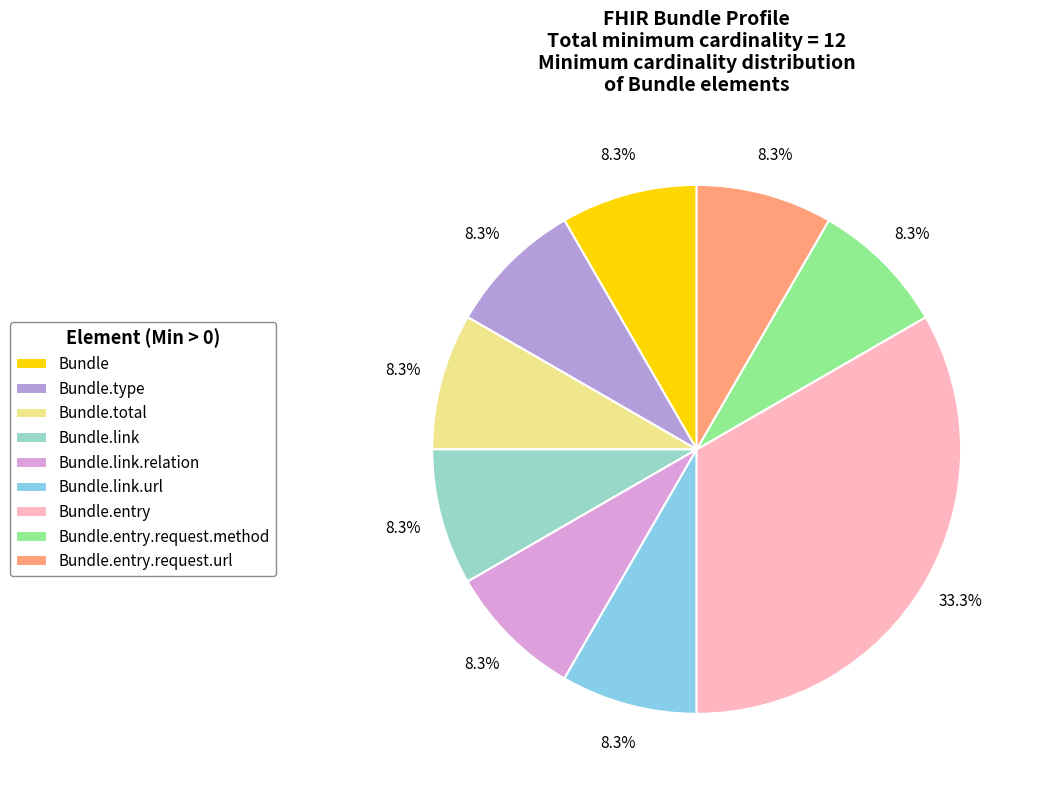

Does any single category account for the majority?

No